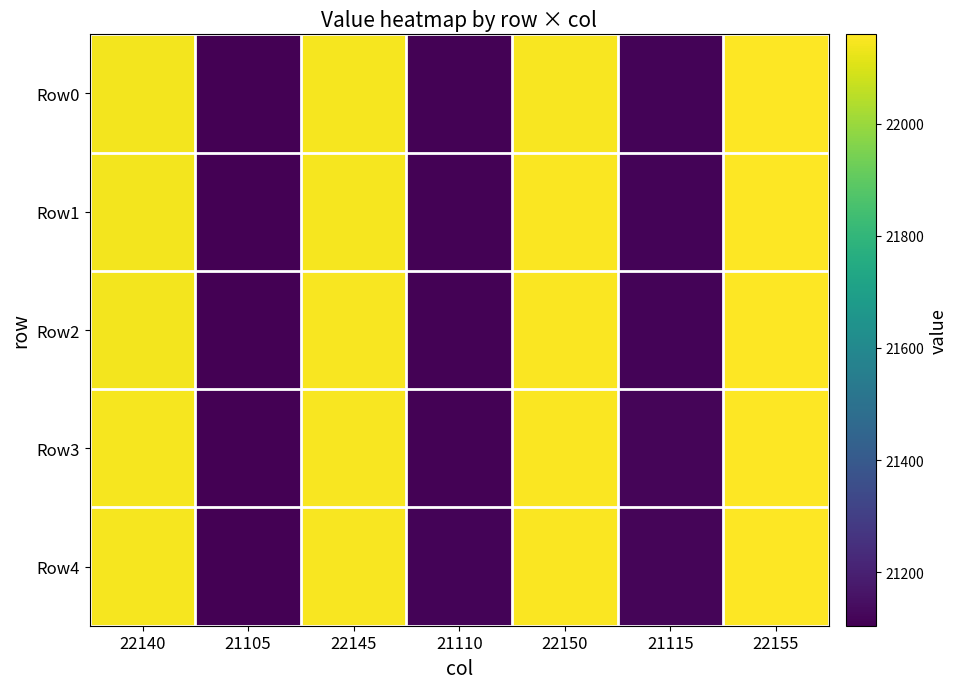

What is the greatest value displayed?

22159